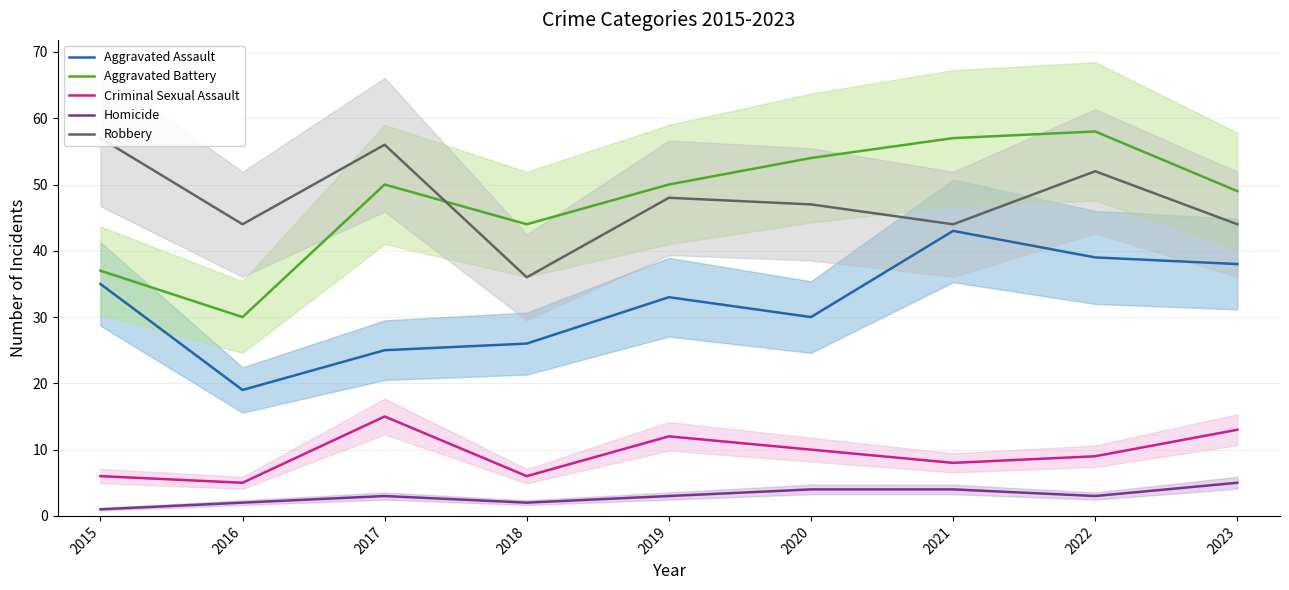

How many lines are shown in the chart?

5